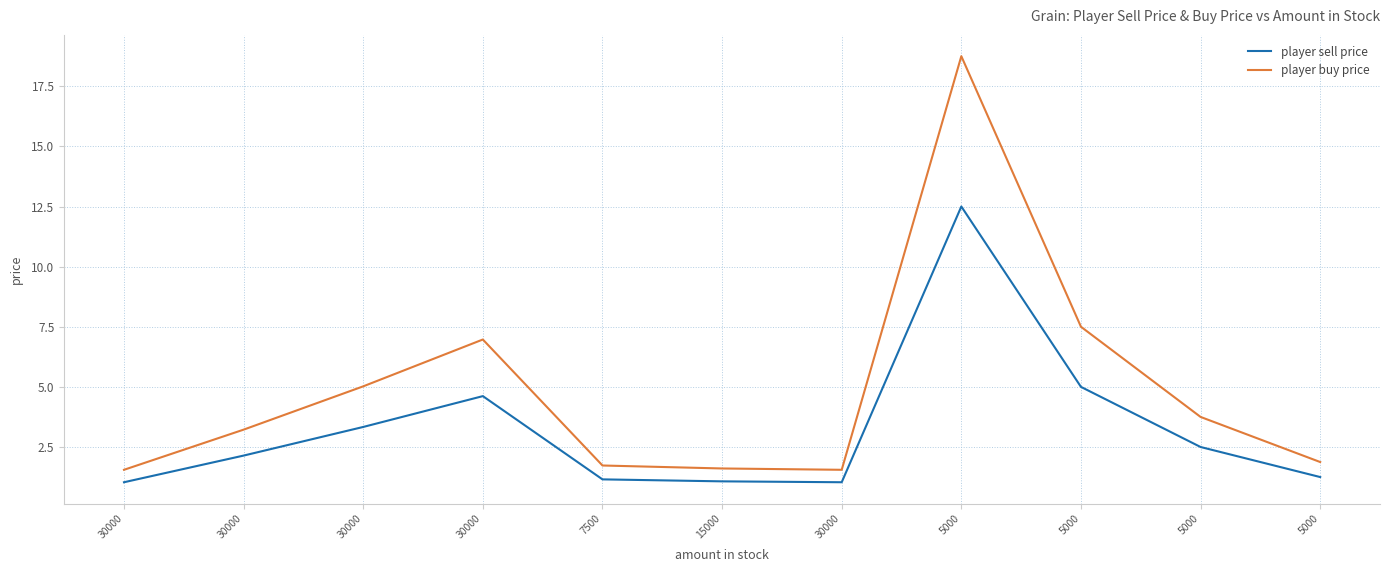

Reading right to left, transcribe all the data shown in this chart.

player sell price: 5000=1.2	5000=2.5	5000=5.0	5000=12.5	30000=1.0	15000=1.1	7500=1.2	30000=4.6	30000=3.3	30000=2.1	30000=1.0
player buy price: 5000=1.9	5000=3.8	5000=7.5	5000=18.7	30000=1.6	15000=1.6	7500=1.7	30000=7.0	30000=5.0	30000=3.2	30000=1.6